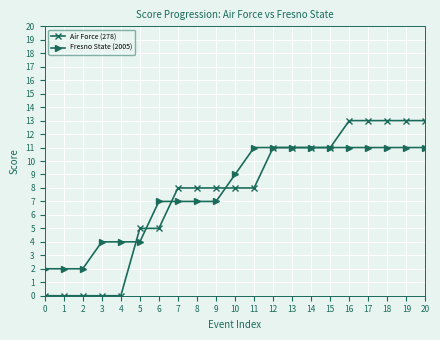

What are all the series names shown in the legend?

Air Force (278), Fresno State (2005)